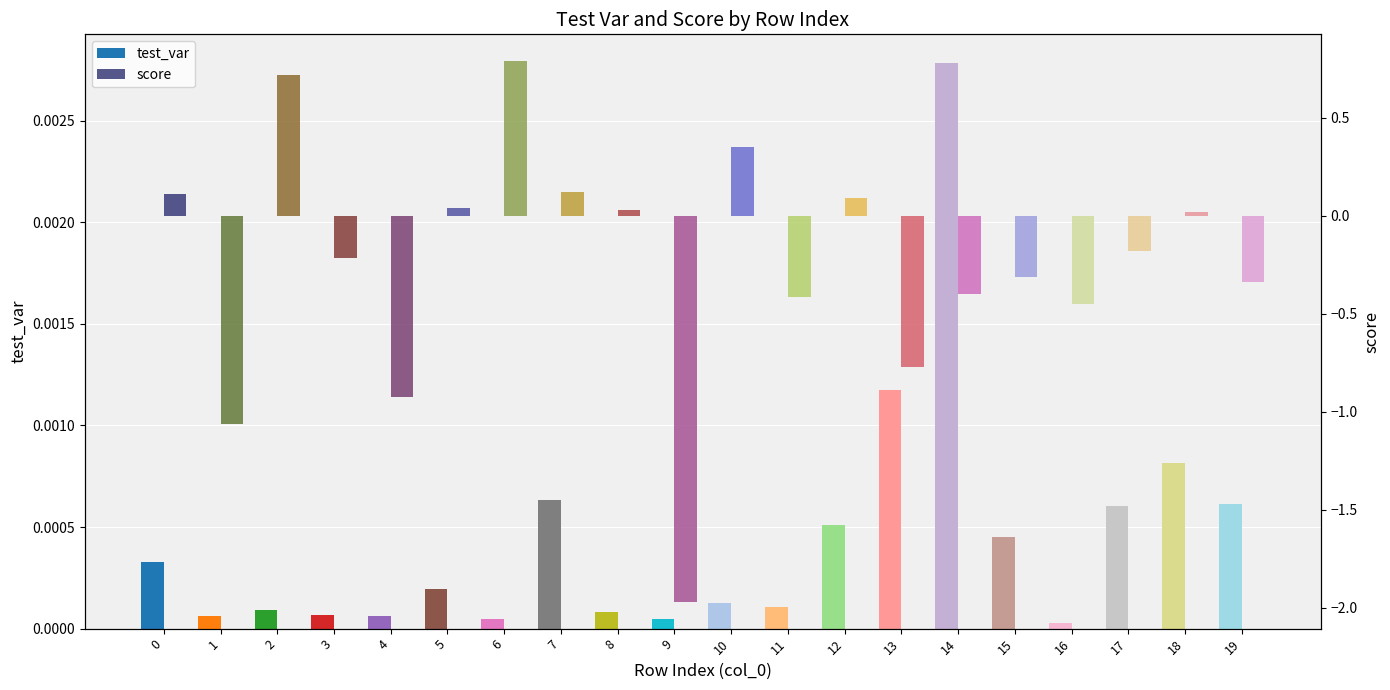

Is it true that test_var equals 0.0 at 14?

True